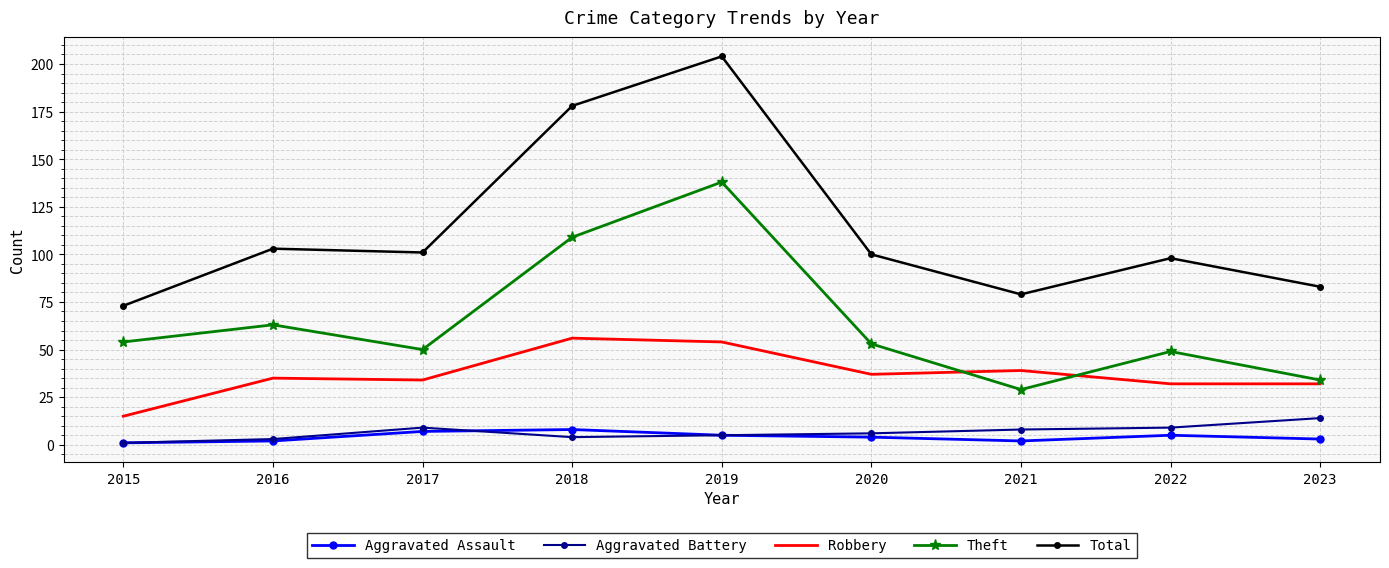

How many interior local valleys does the Theft series have?

2